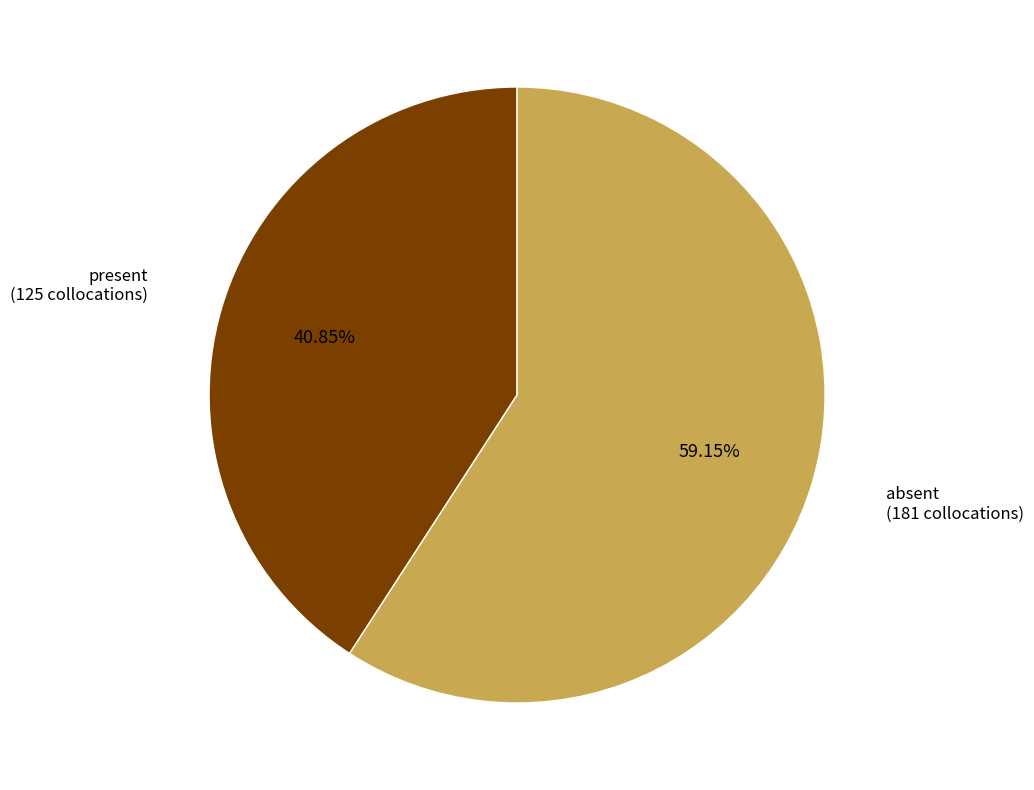

Rank the categories by value from lowest to highest.

present, absent